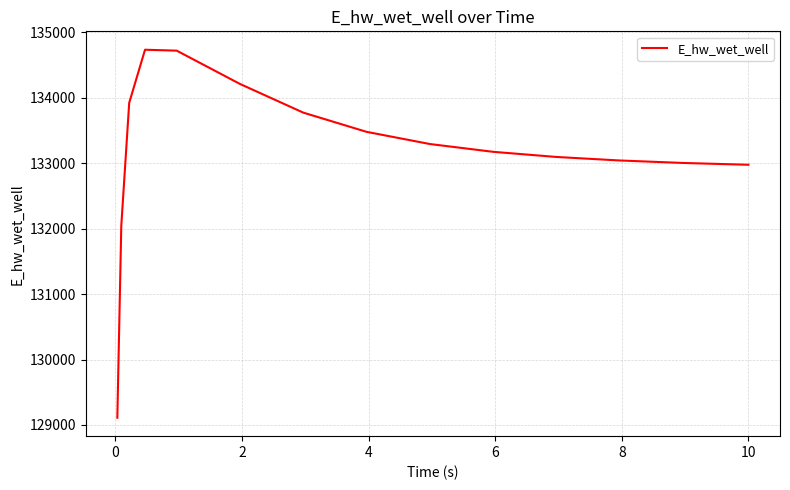

What is the difference between the second highest and second lowest values?

2675.8